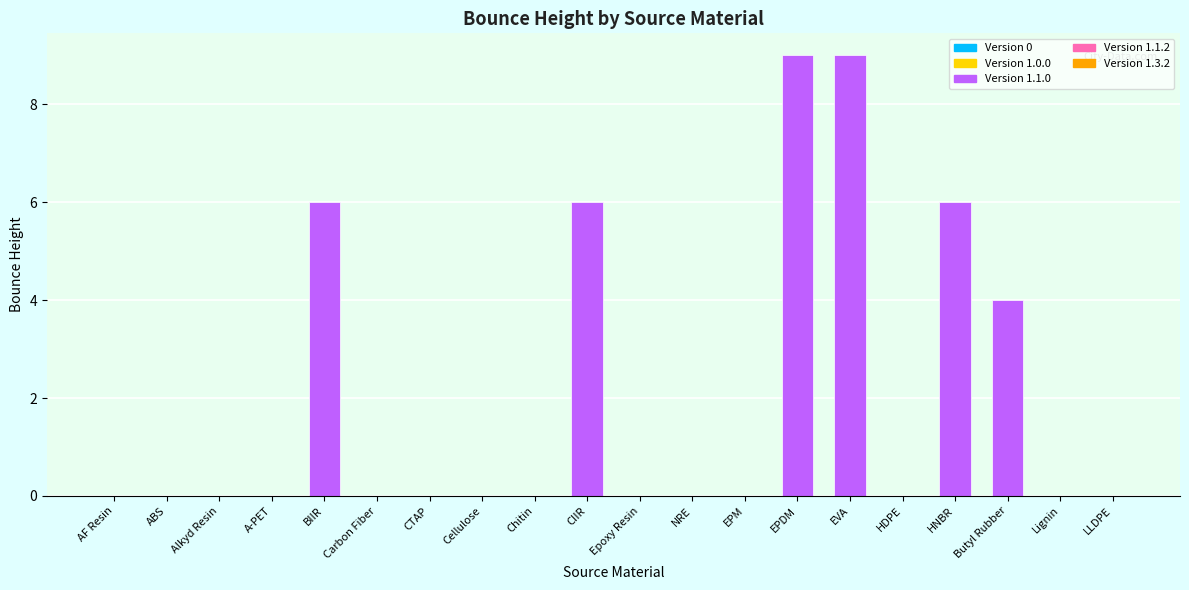

Count the values in the range 0 to 6.

18